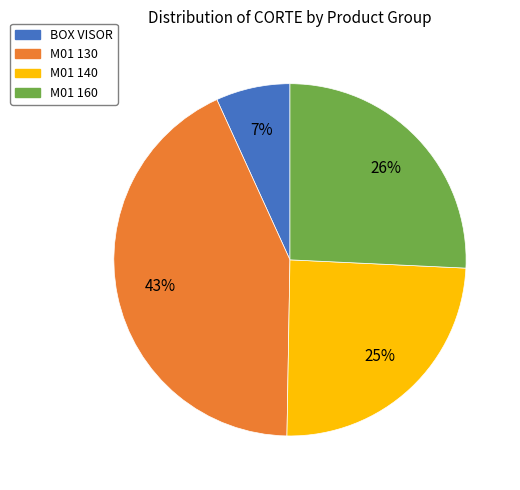

Is there any slice that represents more than half of the pie?

No